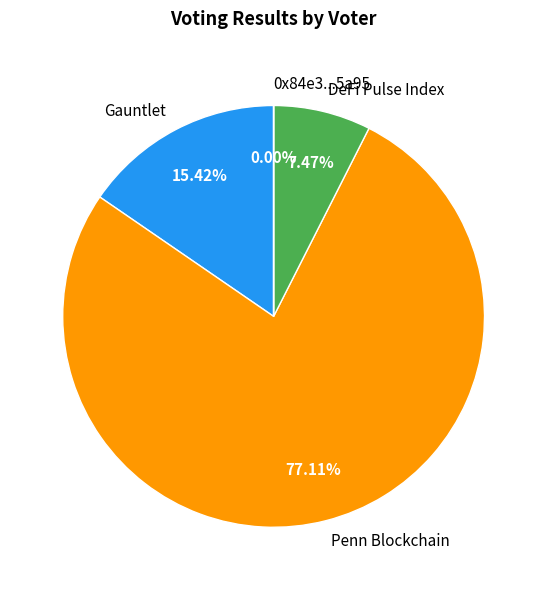

Which category has the biggest portion of the pie?

Penn Blockchain